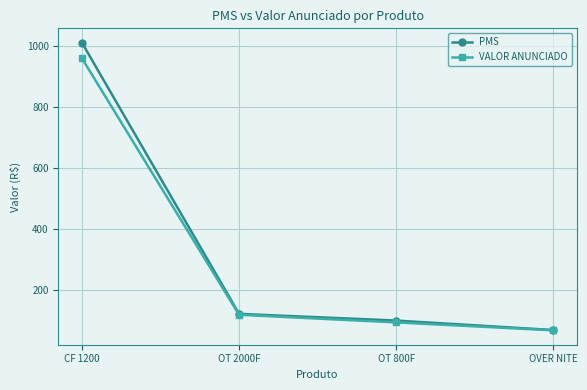

Reading left to right, extract all data points from this chart.

PMS: 1011	123	101	70
VALOR ANUNCIADO: 960	120	95	69